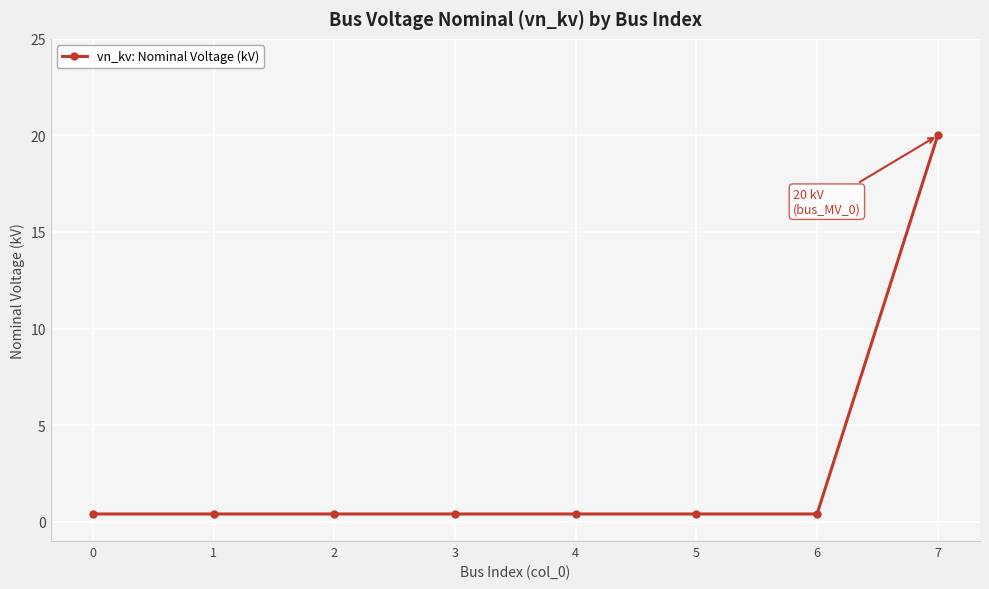

Reading right to left, extract all data points from this chart.

7=20.0	6=0.4	5=0.4	4=0.4	3=0.4	2=0.4	1=0.4	0=0.4